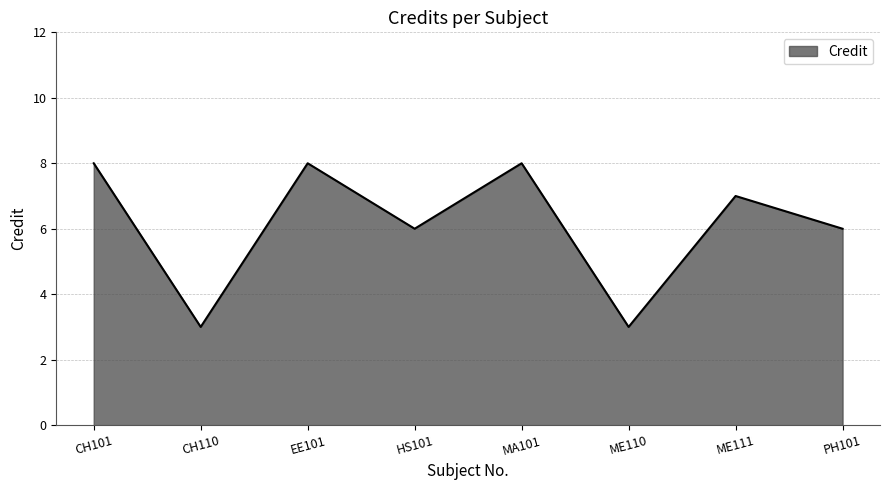

What position from the left is EE101?

3